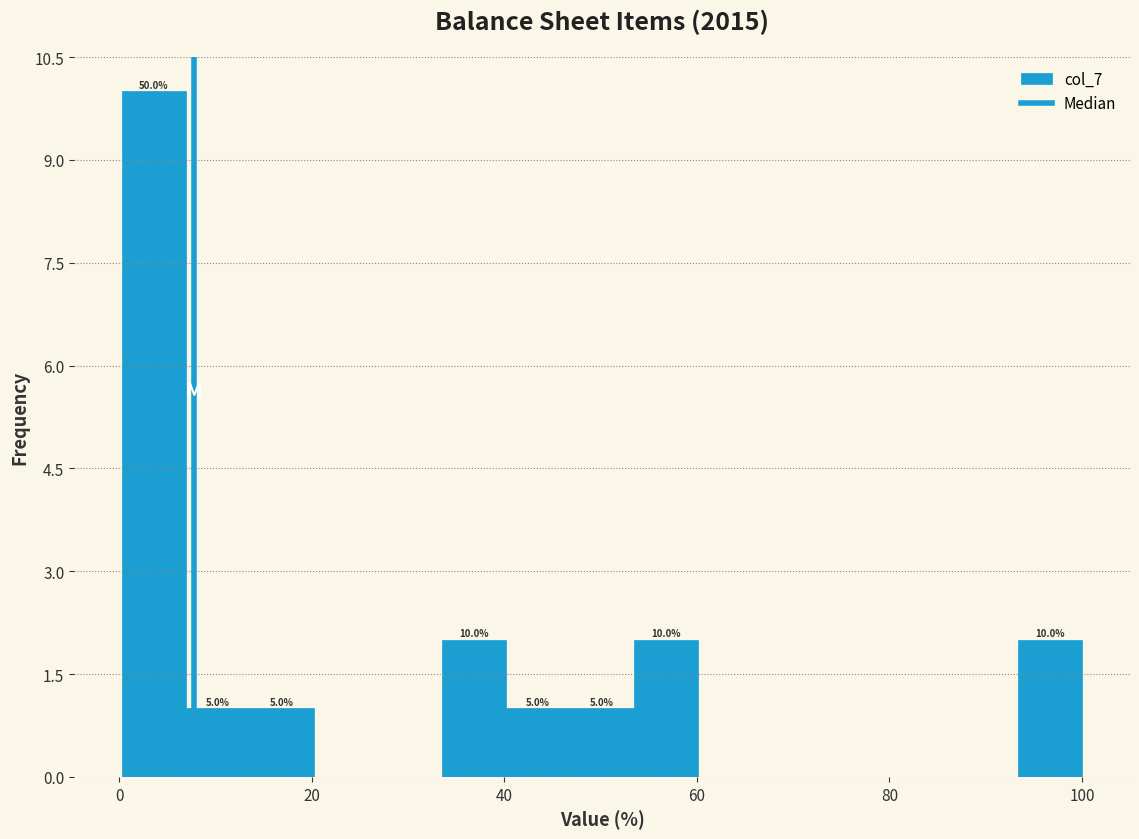

Read against the x-axis, roughly where is the centre of the tallest bar?

4